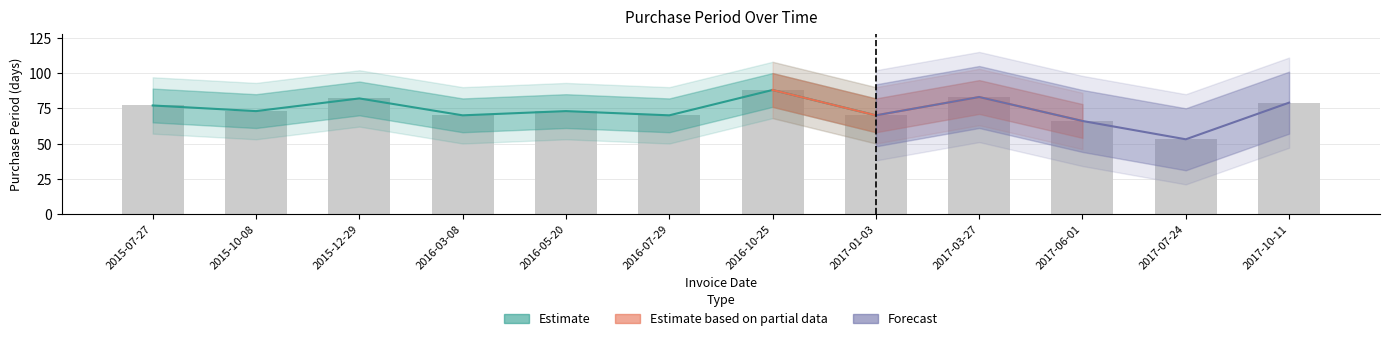

What is the label of the 12th bar from the left?

2017-10-11